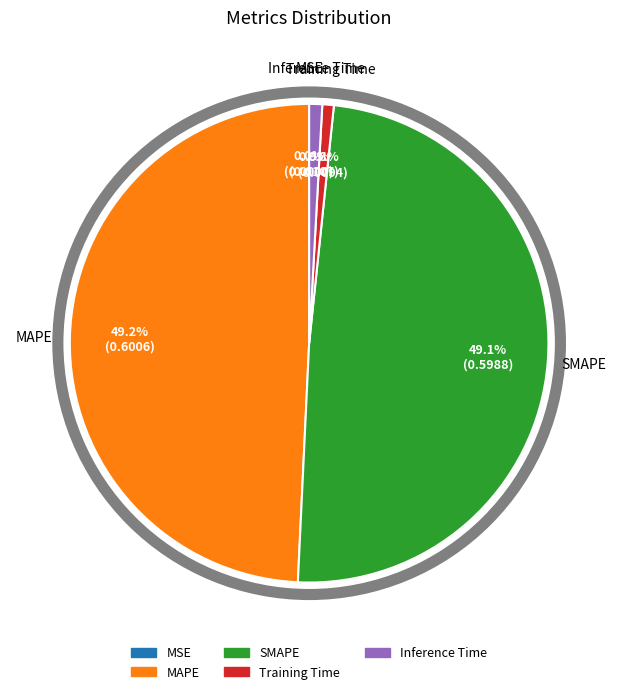

Does SMAPE account for over 50% of the chart?

No